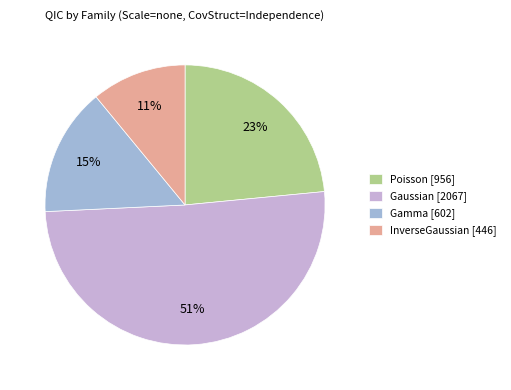

Which has a higher value, Poisson [956] or InverseGaussian [446]?

Poisson [956]